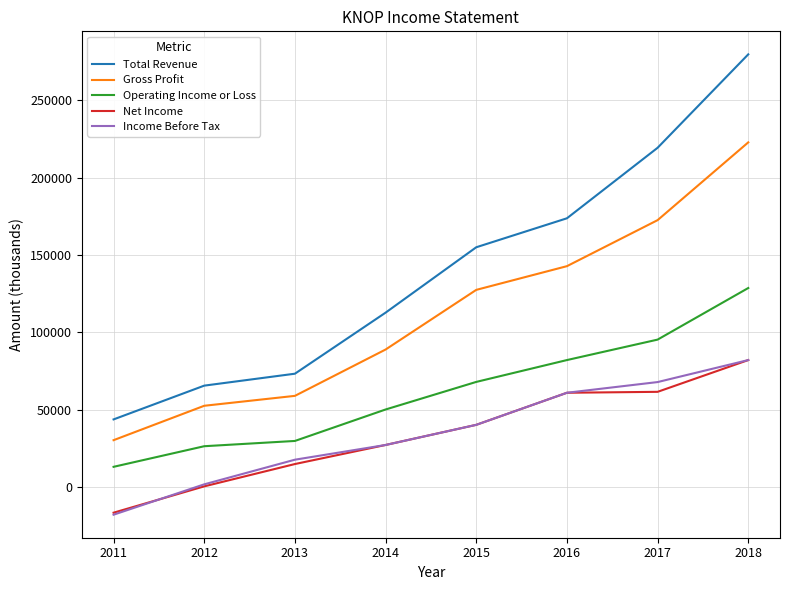

True or false: Gross Profit has more than 1 interior local peaks.

False